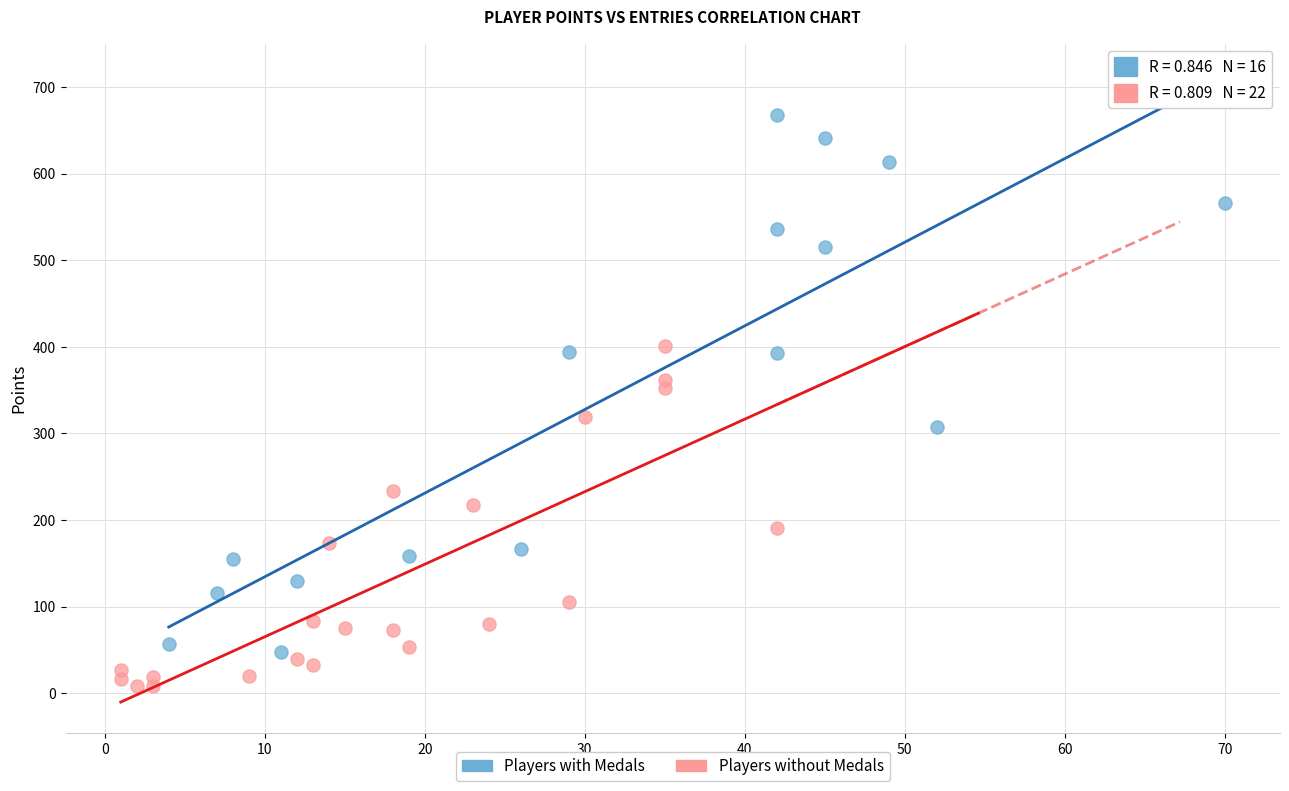

Which series has the widest spread of Y values?

Players with Medals